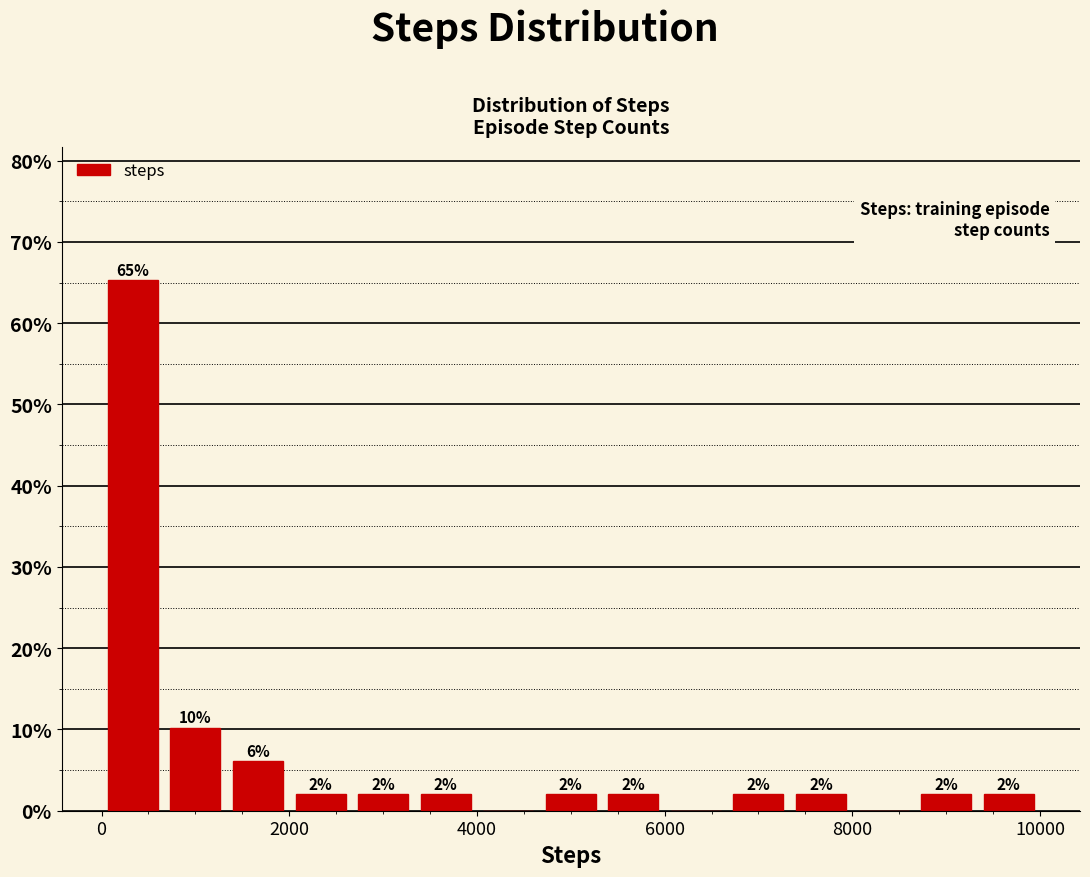

Read against the x-axis, roughly where is the centre of the tallest bar?

400